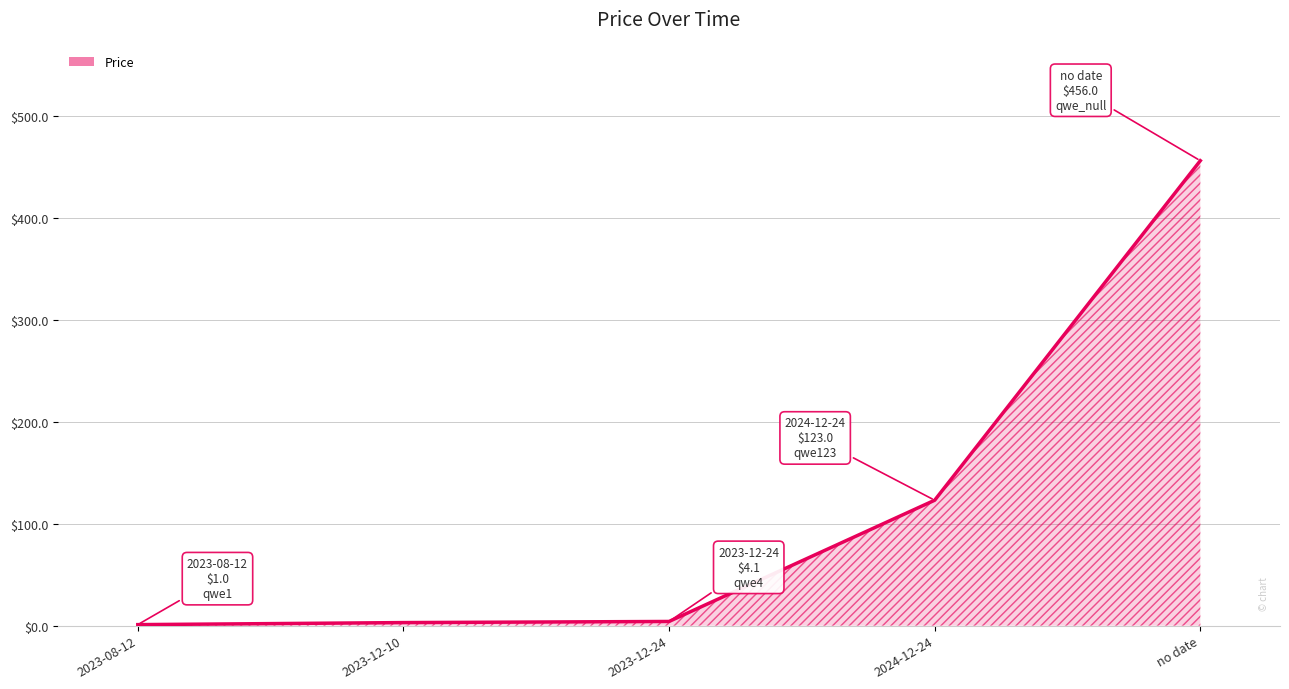

What is the maximum value shown in the chart?

456.0